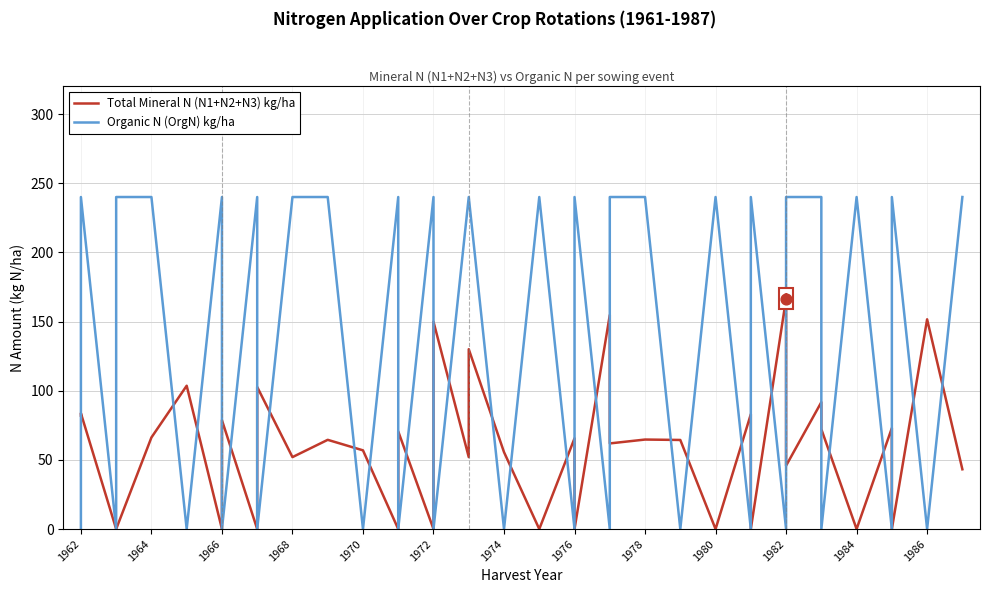

Which series reaches the maximum Y coordinate?

Organic N (OrgN) kg/ha